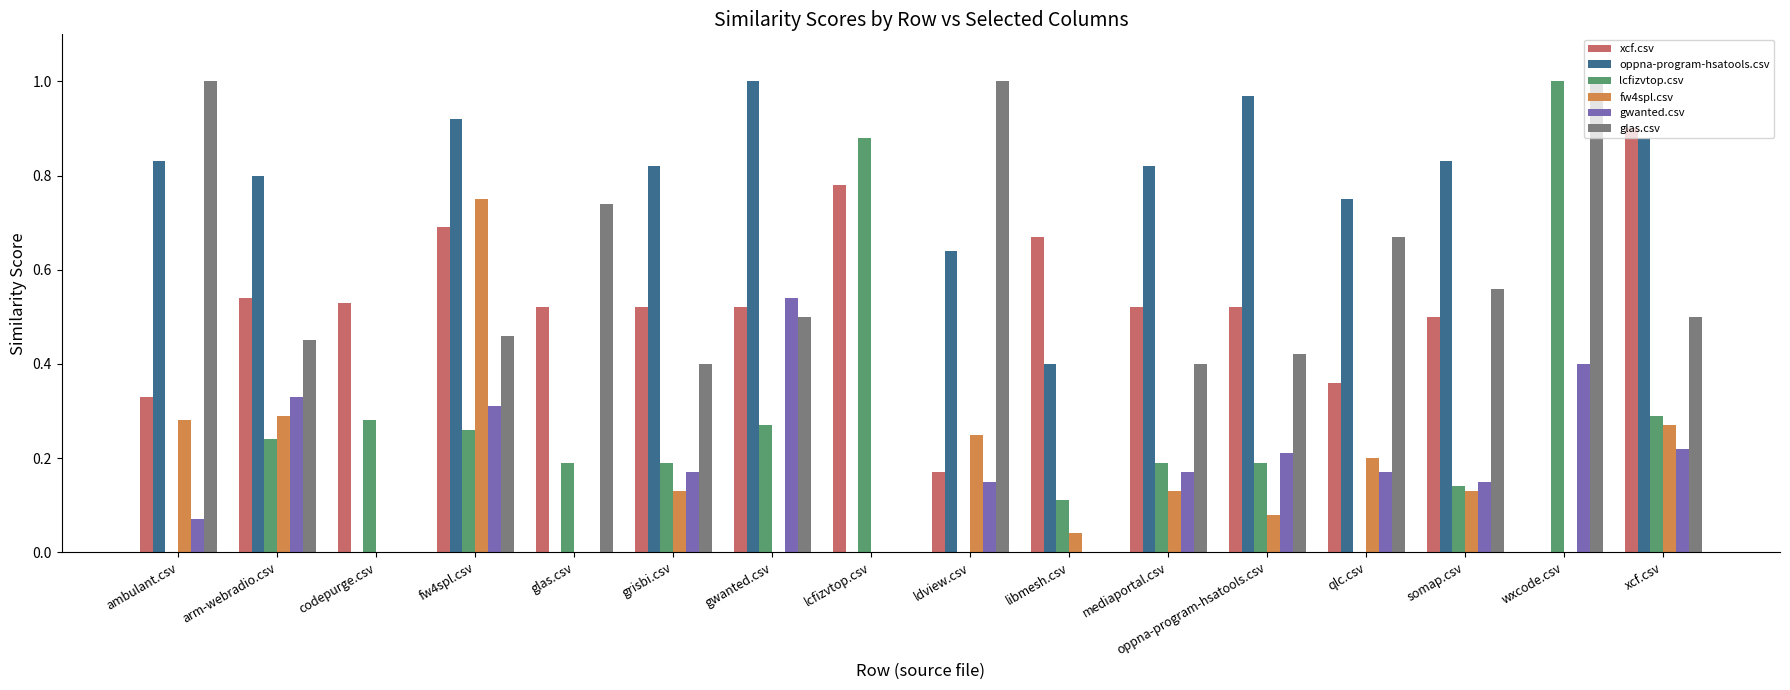

How many series are shown in this chart?

6